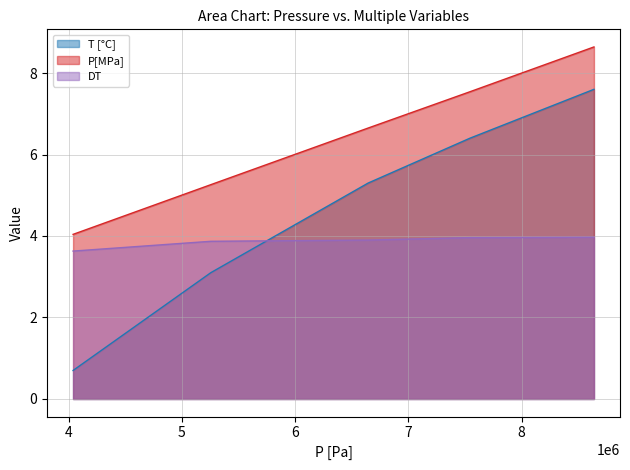

What is the total value across all series at 6645000?

15.8